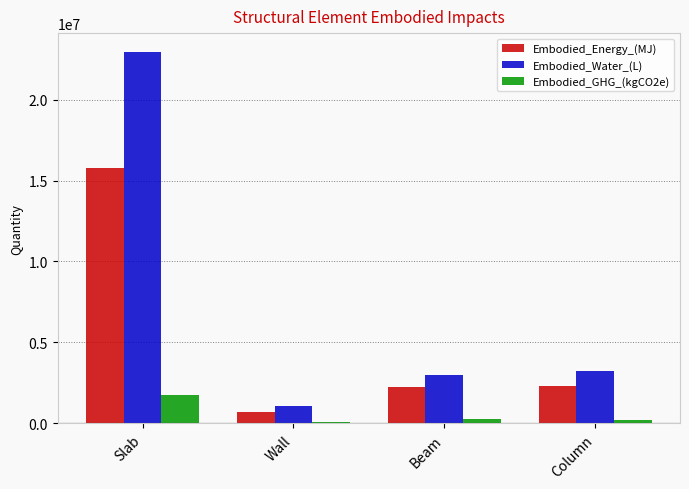

What is the lowest value of the Embodied_Energy_(MJ) series?

717633.5